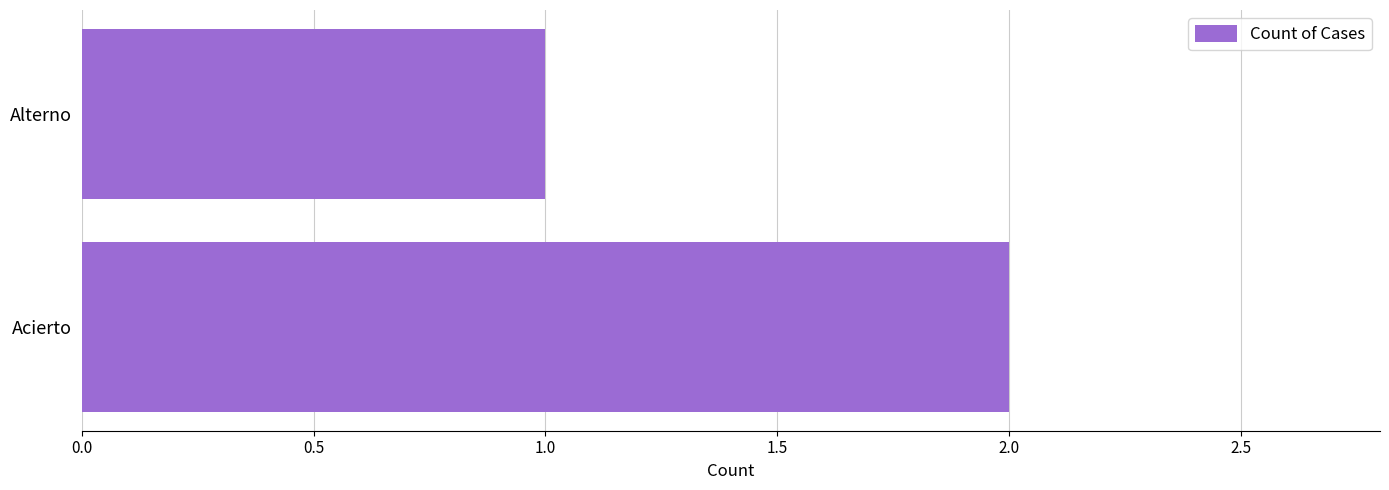

Reading bottom to top, list all the values displayed in this chart.

Acierto=2	Alterno=1